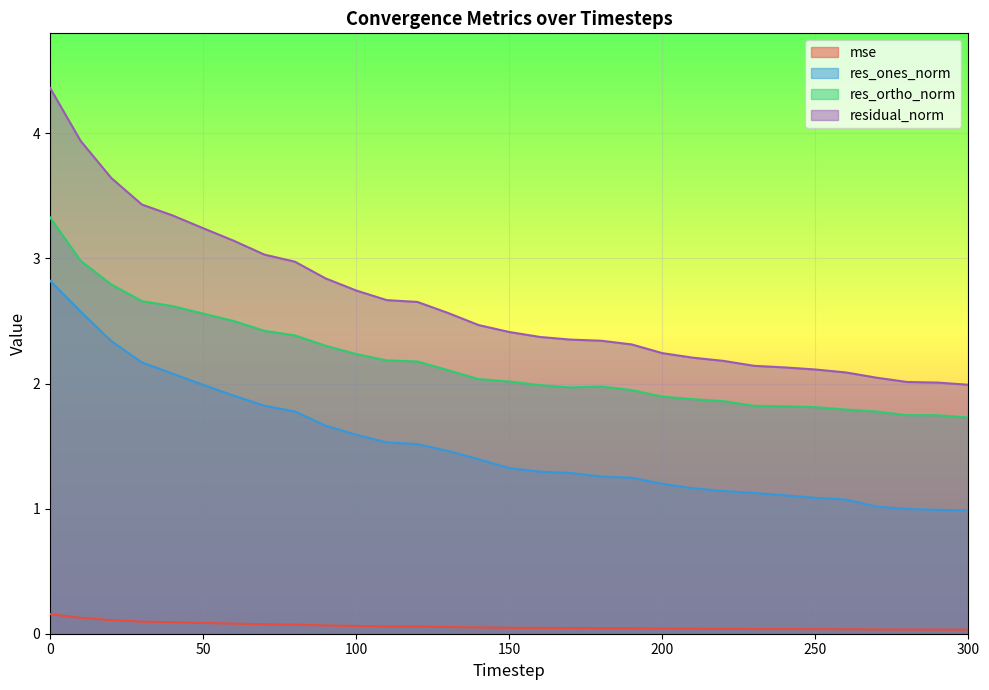

True or false: res_ortho_norm and residual_norm intersect in this chart.

False